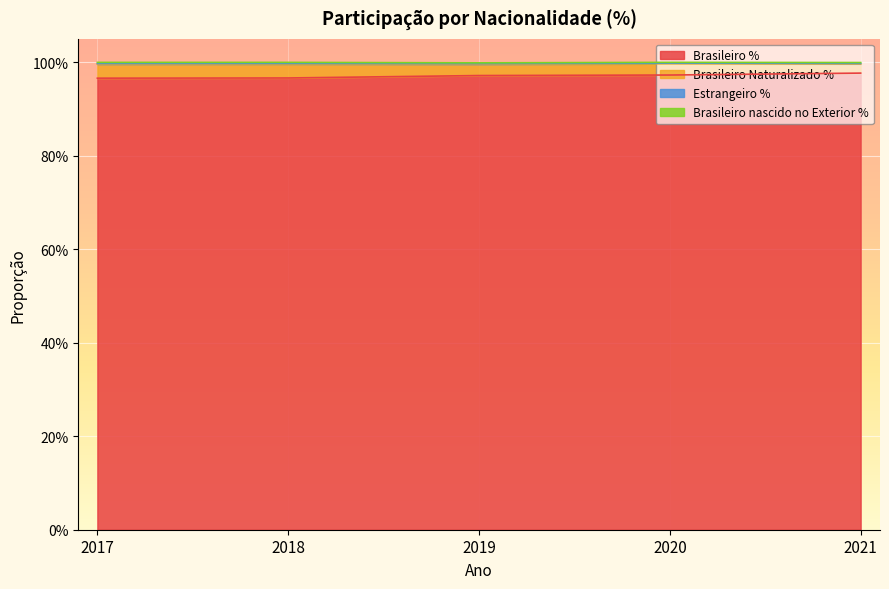

True or false: Brasileiro % has a value of 0.4 at 2017.

False